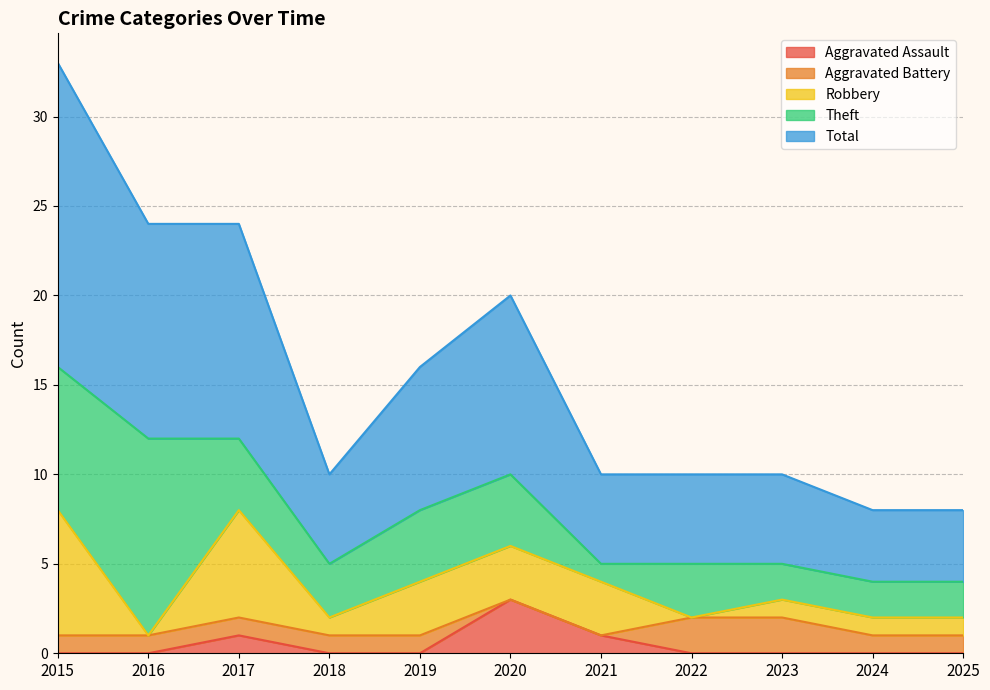

Count the Aggravated Assault values in the range 0 to 1.

10